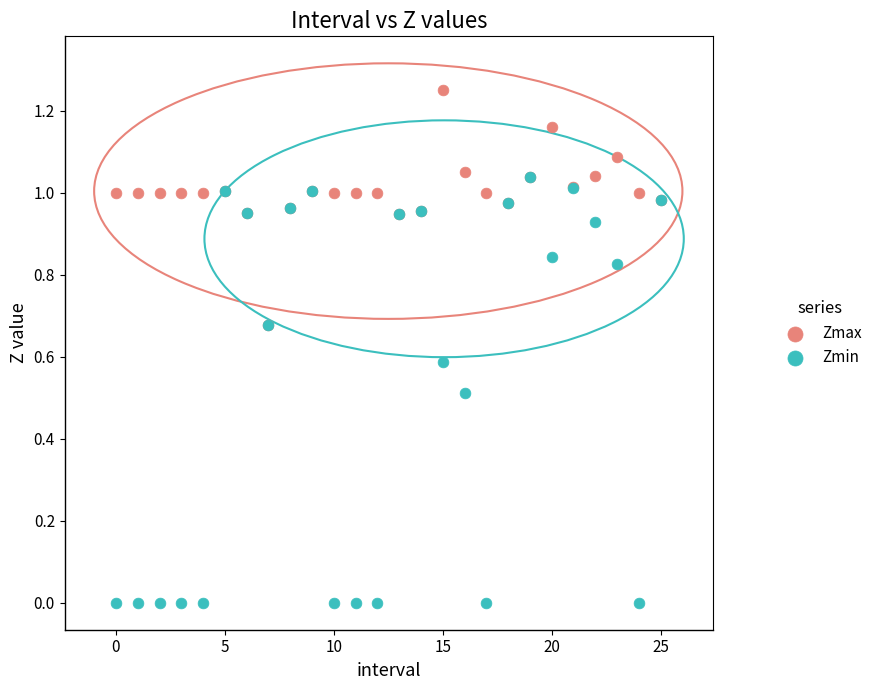

What are all the series names shown in the legend?

Zmax, Zmin